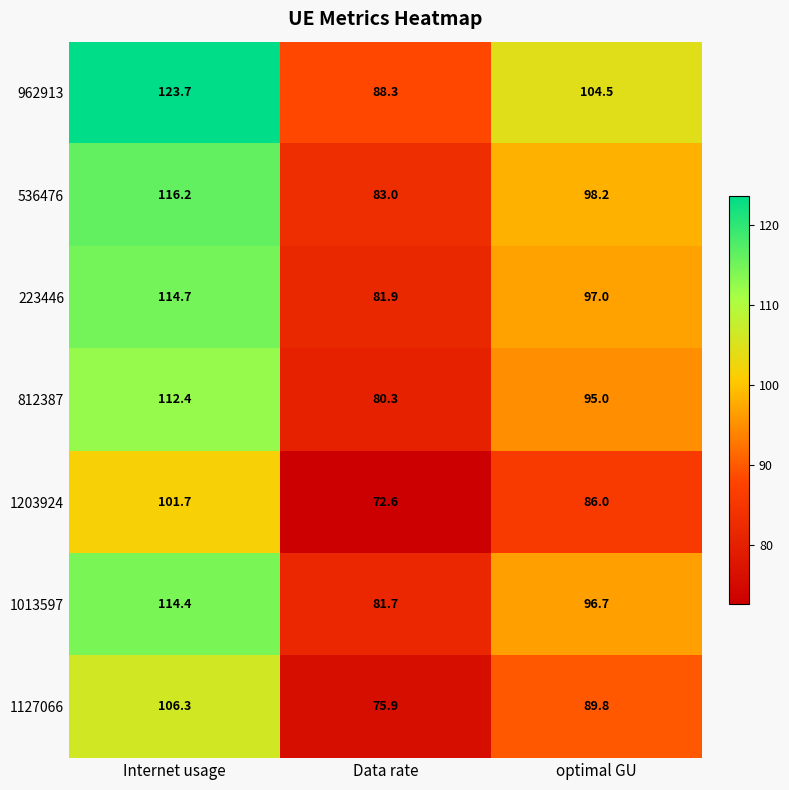

Reading right to left, what are all the values shown in this chart?

962913: 104.5	88.3	123.7
536476: 98.2	83.0	116.2
223446: 97.0	81.9	114.7
812387: 95.0	80.3	112.4
1203924: 86.0	72.6	101.7
1013597: 96.7	81.7	114.4
1127066: 89.8	75.9	106.3